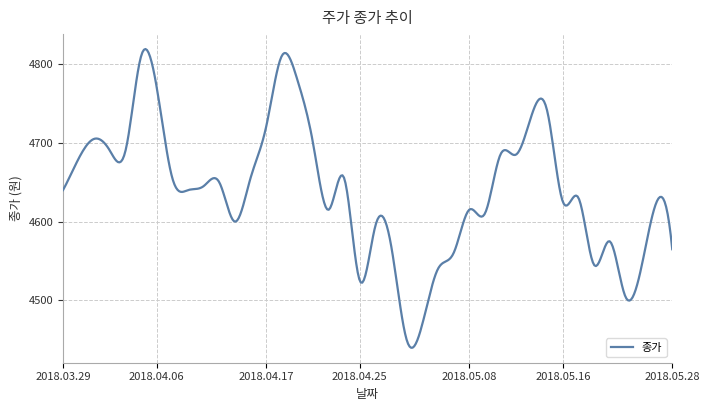

What is the difference between the maximum and minimum values?

378.9